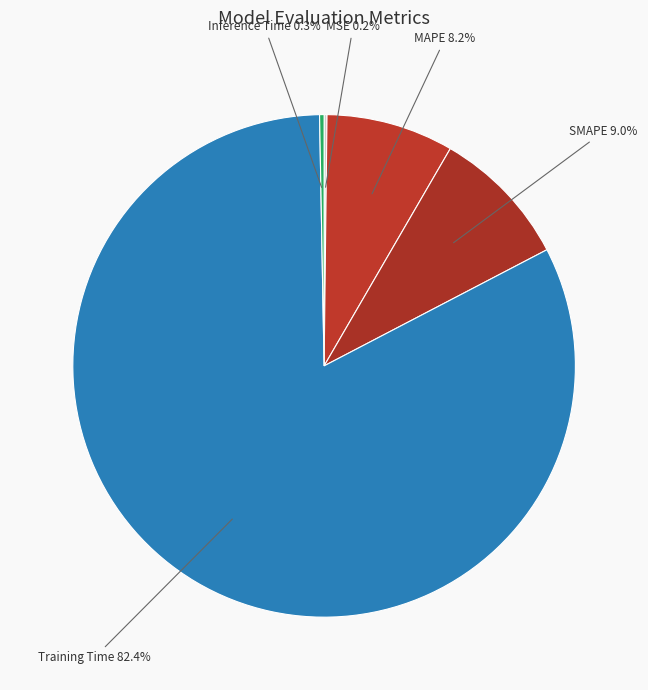

Is there a majority slice in this chart?

Yes